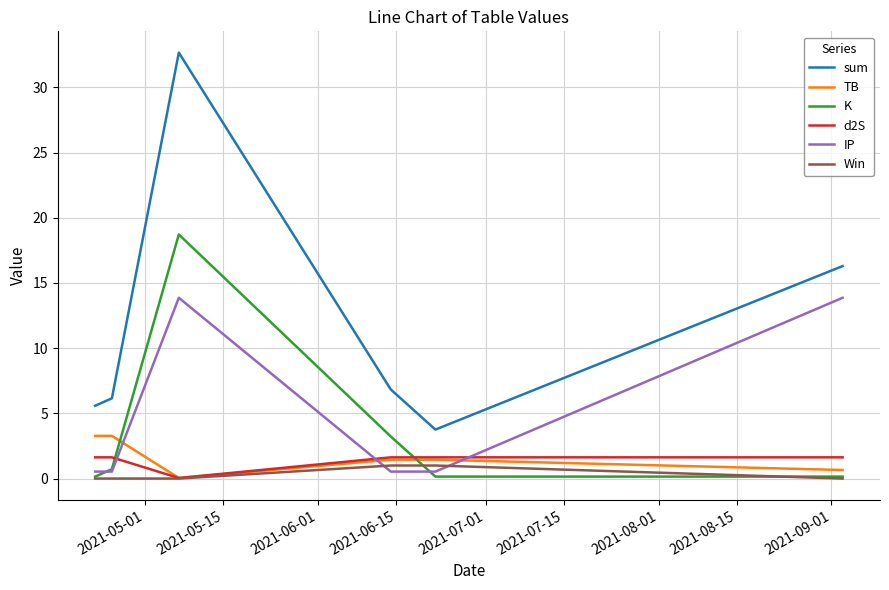

How many times do Win and K cross each other?

2